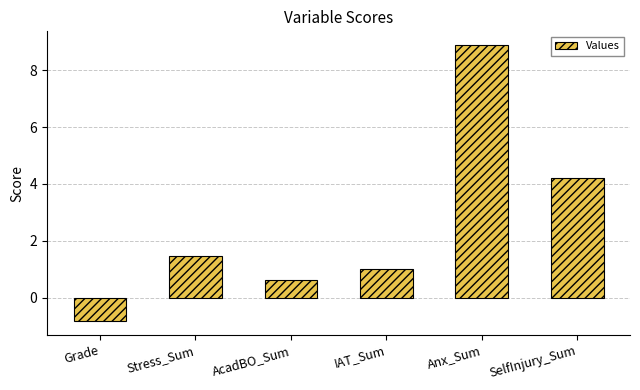

The value at Anx_Sum is 2.7. True or false?

False